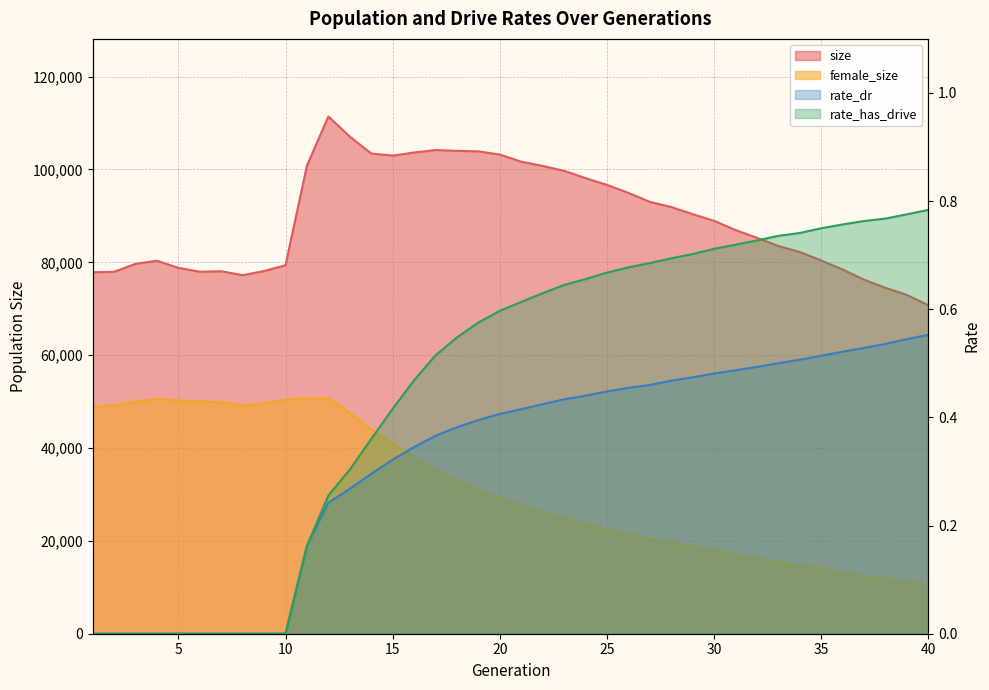

What is the value of the rate_has_drive point at the 30th from the left?

0.7